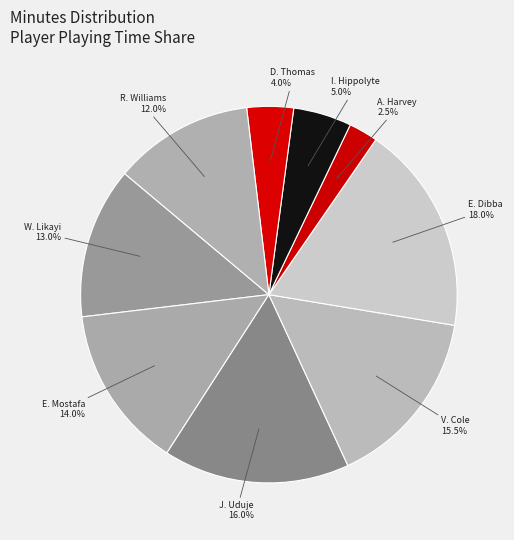

How much of the chart is everything except E. Dibba?

82.0%